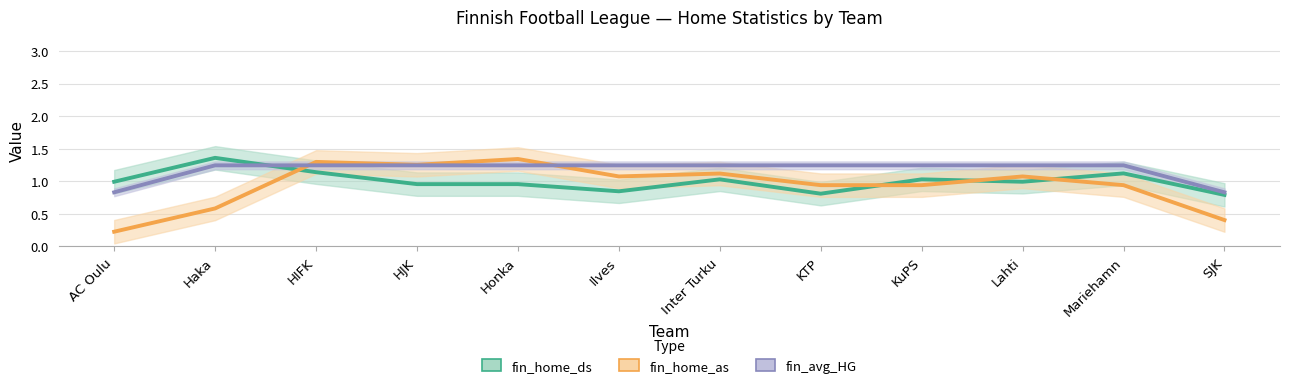

Rank the categories by fin_home_as value from lowest to highest.

AC Oulu, SJK, Haka, KTP, KuPS, Mariehamn, Ilves, Lahti, Inter Turku, HJK, HIFK, Honka